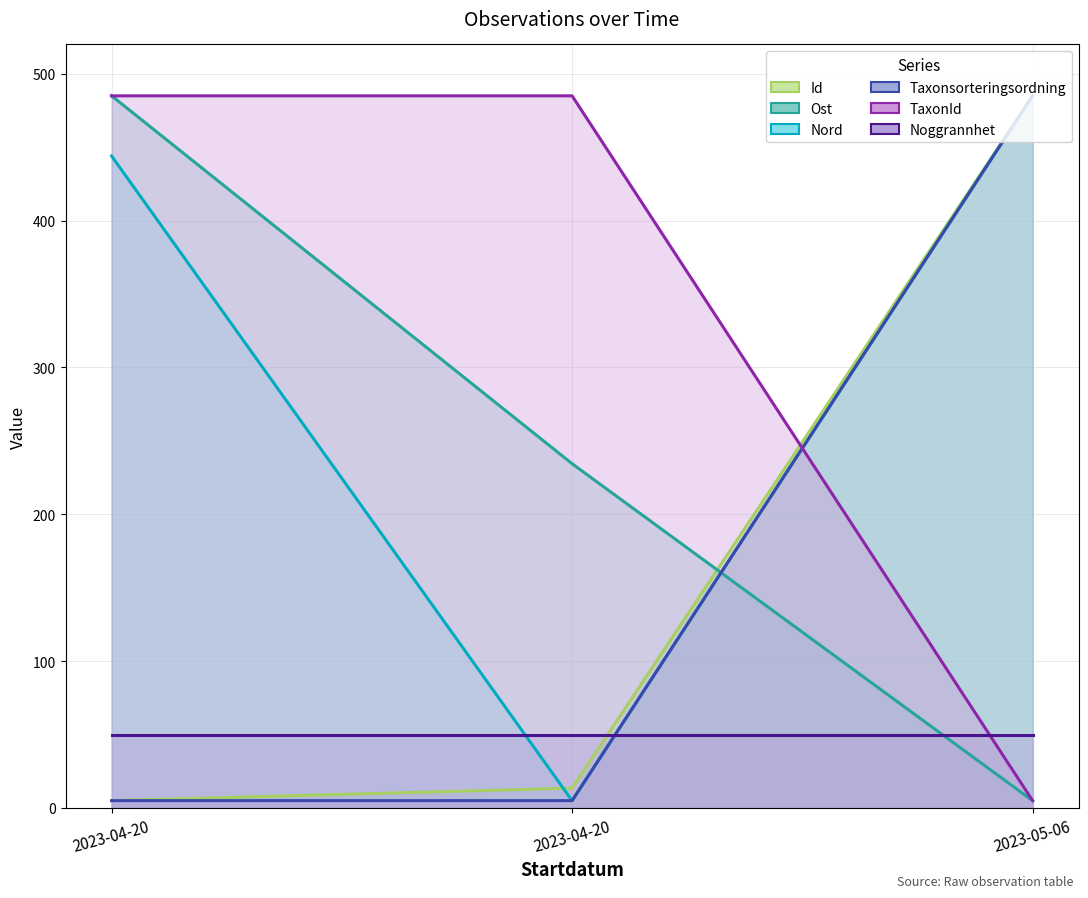

Where is Ost nearest to the value 245?

2023-04-20